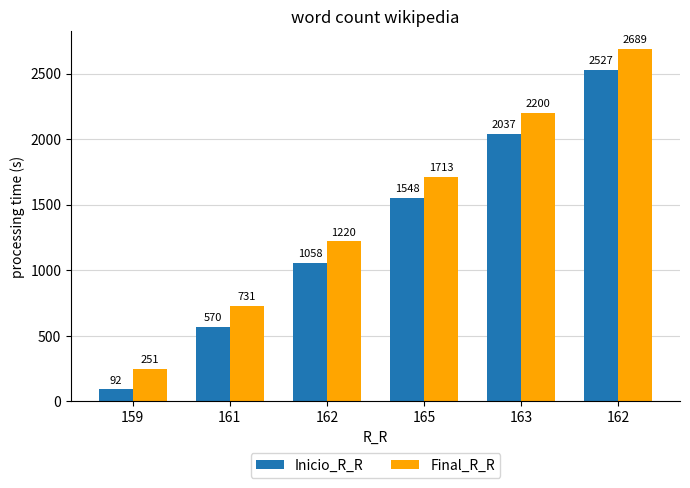

The Final_R_R series shows 720 at 165. True or false?

False